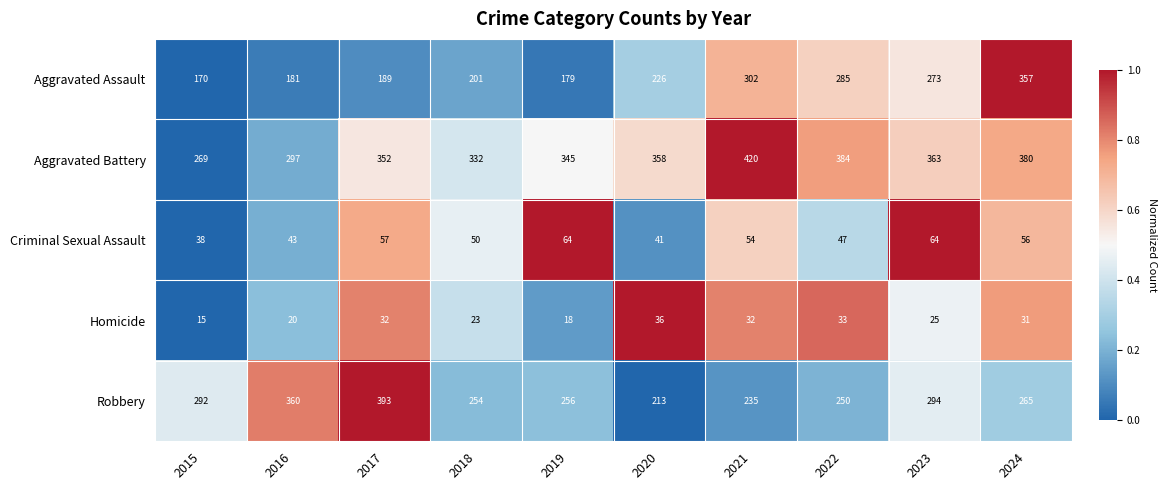

What is the sum of the Homicide values at 2017 and 2018?

55